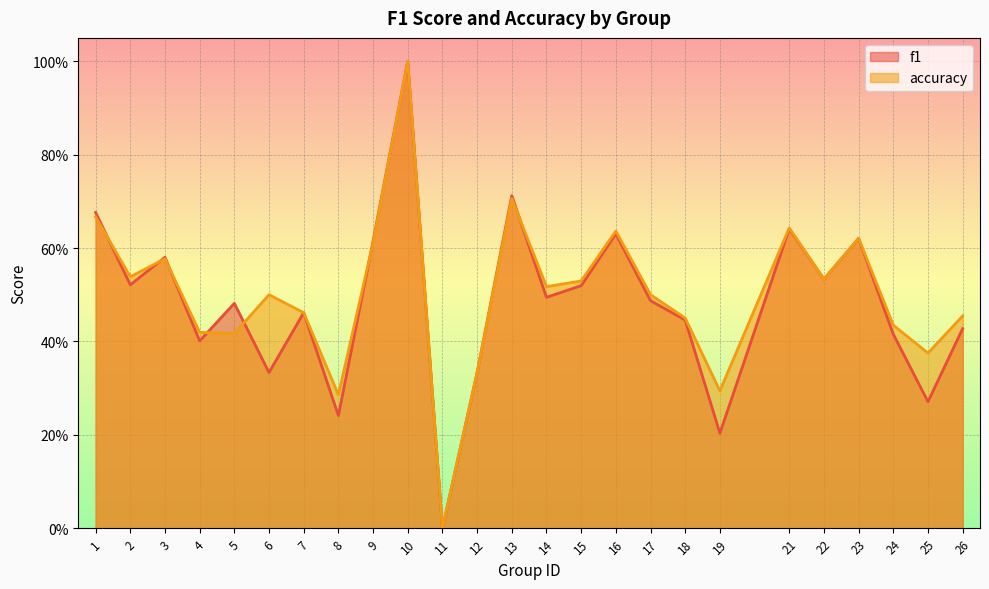

What is the average value of the f1 series?

0.5